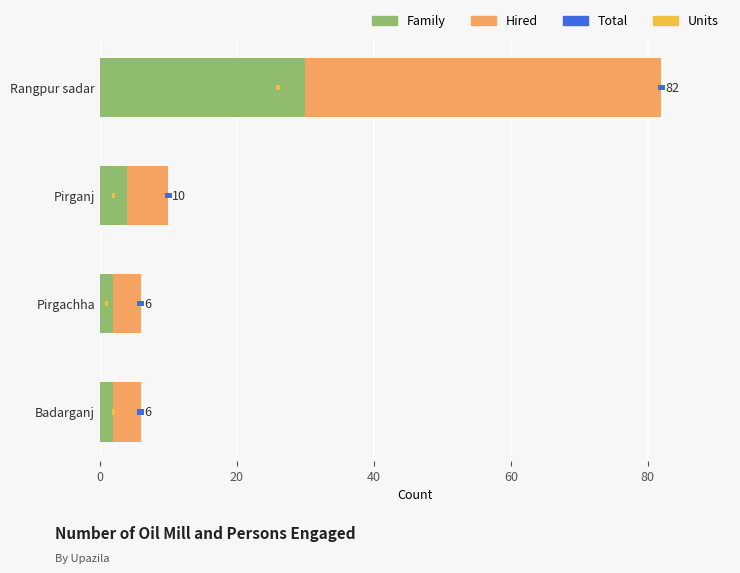

What are all the series names shown in the legend?

Family, Hired, Total, Units